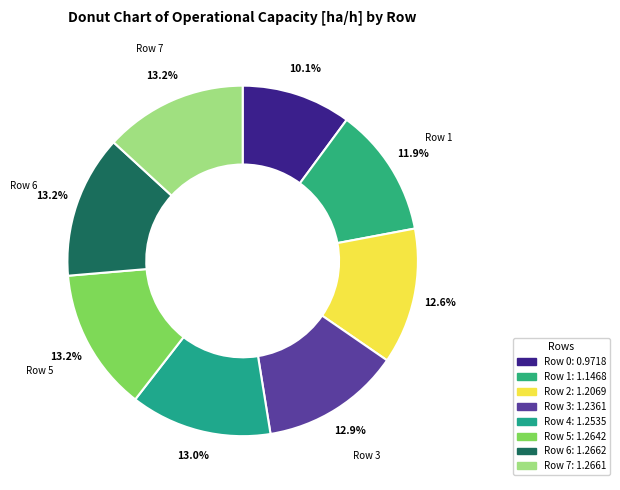

How many slices are in this pie chart?

8